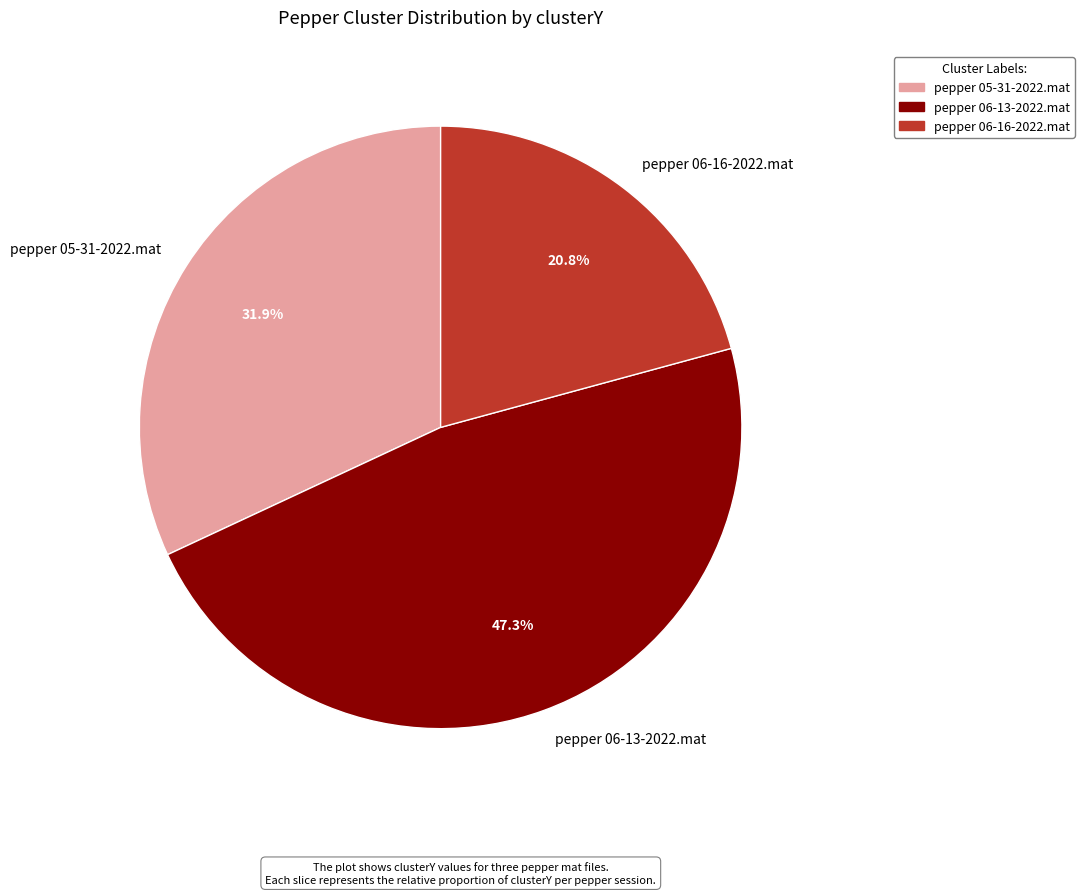

Which slice is the largest?

pepper 06-13-2022.mat